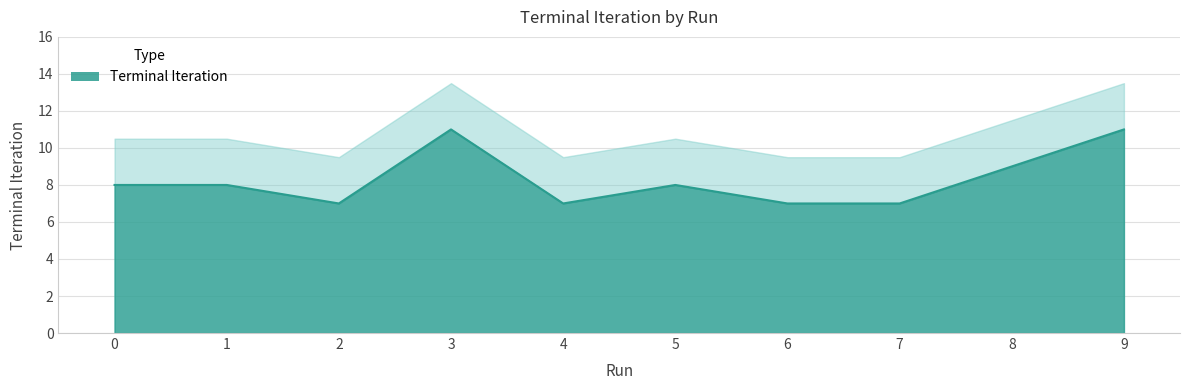

At which label does the data first exceed 8?

3